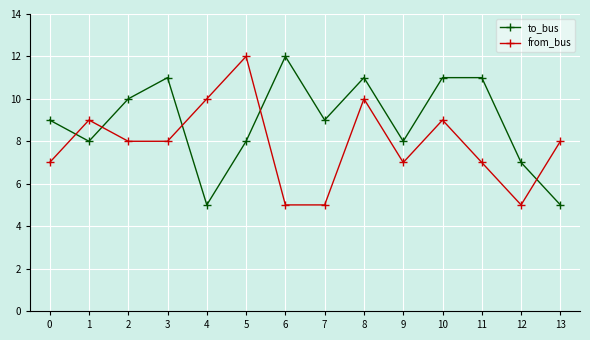

What is the minimum value shown in the chart?

5